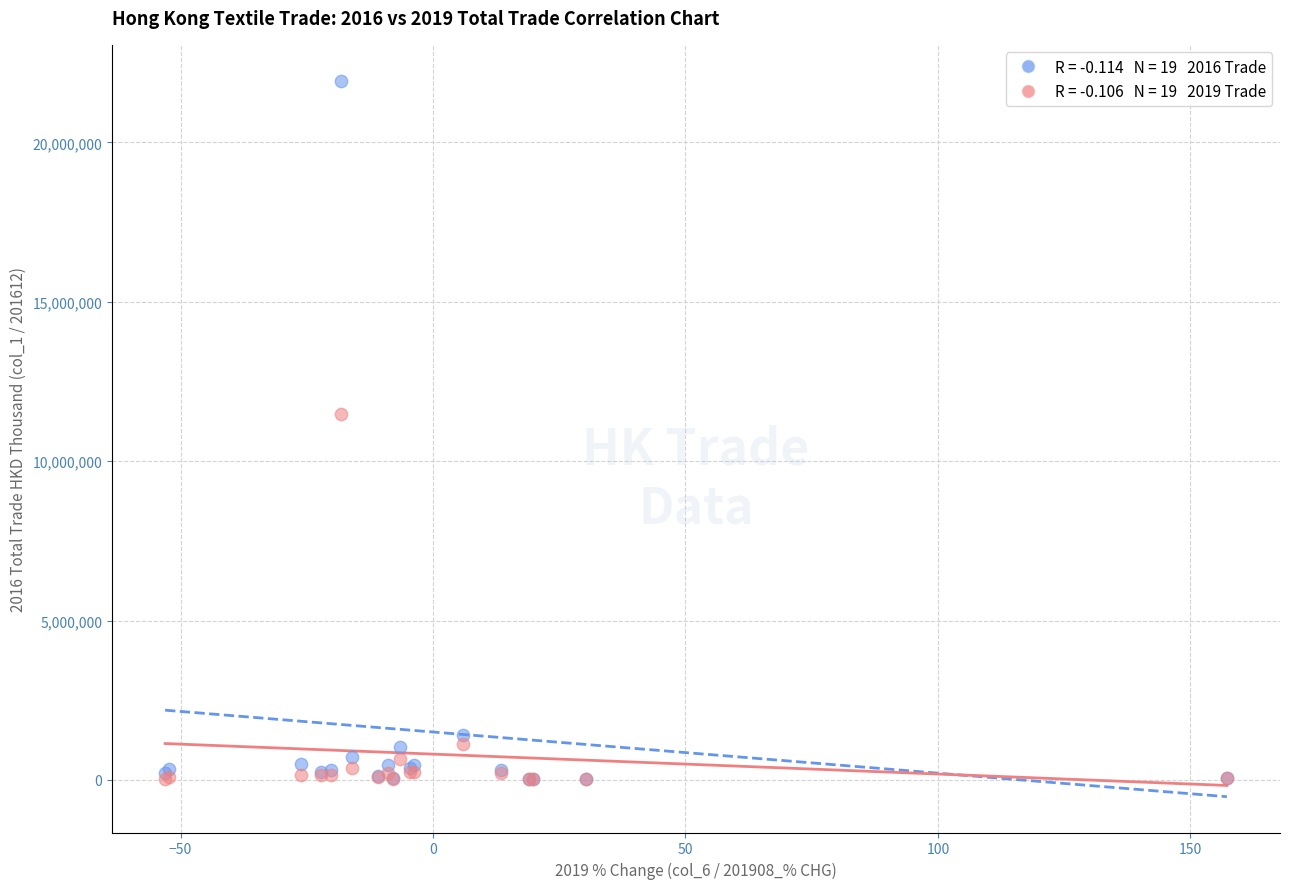

Across all series, what Y value is closest to 10984145?

11479737.3